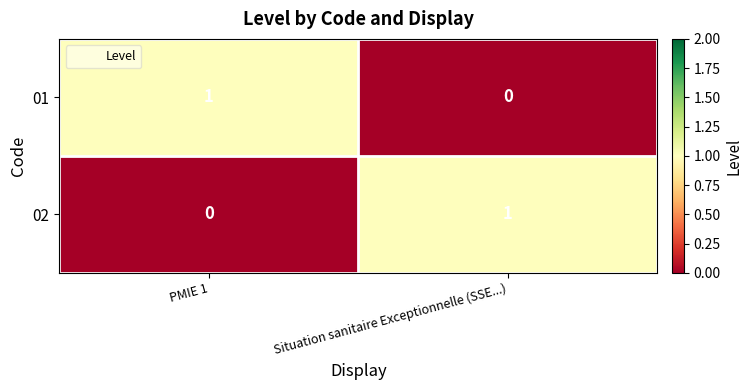

True or false: 02 has a value of 0 at PMIE 1.

True